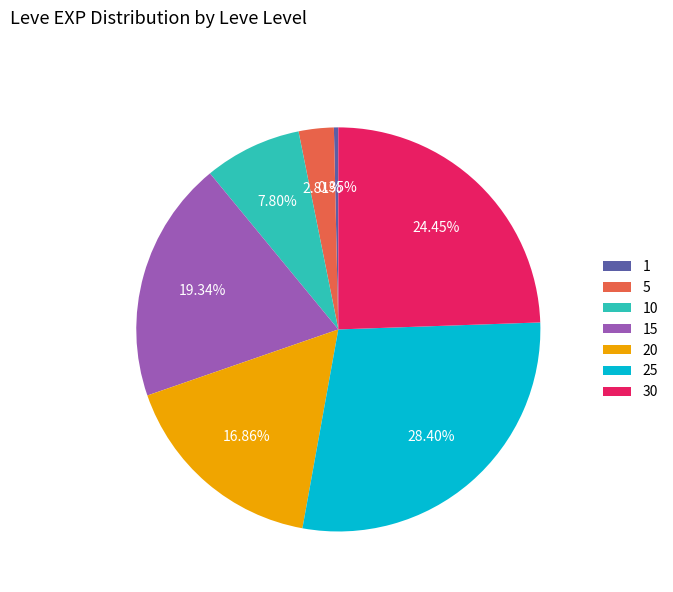

Which category has the biggest portion of the pie?

25